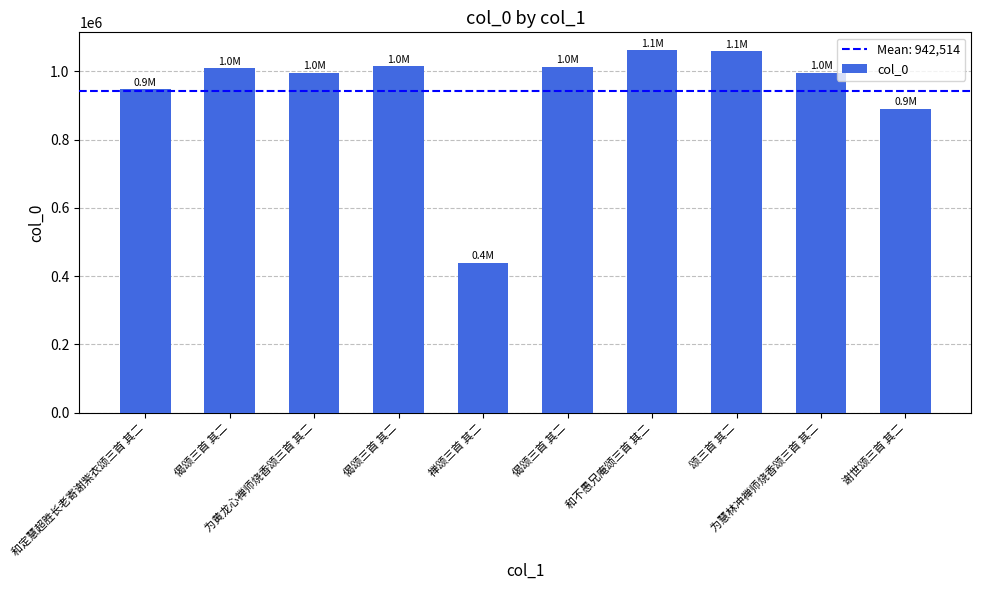

What is the label of the 9th bar from the right?

偈颂三首 其二